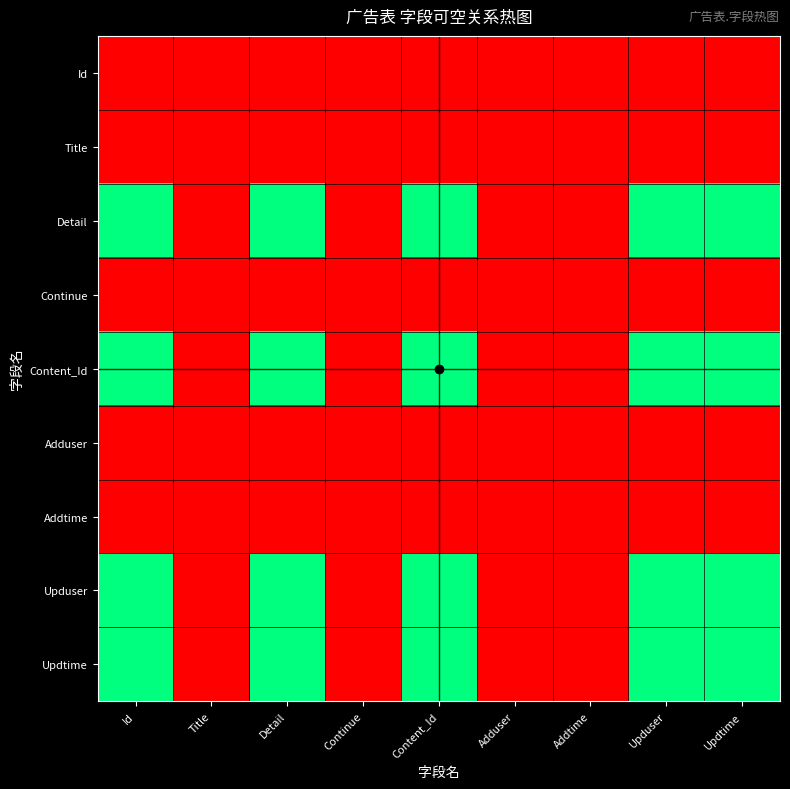

Rank the series at Adduser from highest to lowest value.

Id, Title, Detail, Continue, Content_Id, Adduser, Addtime, Upduser, Updtime